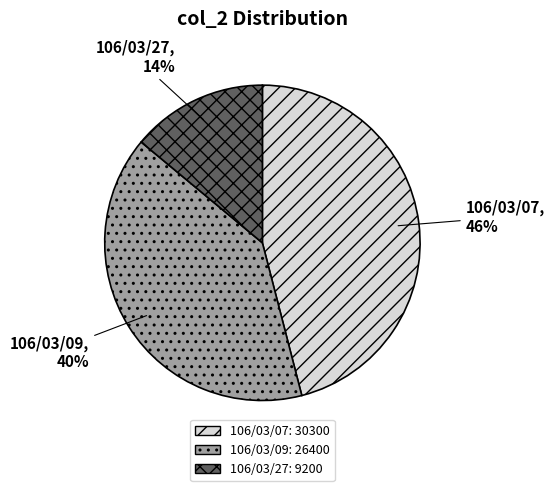

How many slices are in this pie chart?

3